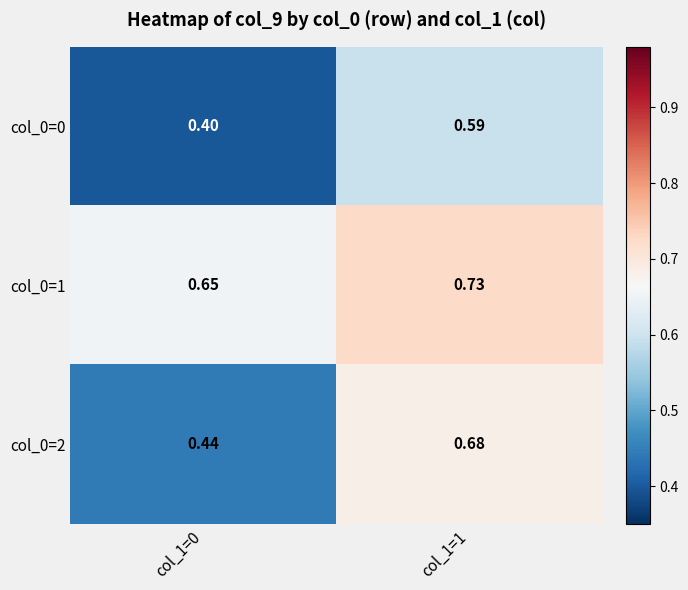

Is the value of col_0=1 at col_1=1 greater than the value of col_0=2 at col_1=1?

Yes